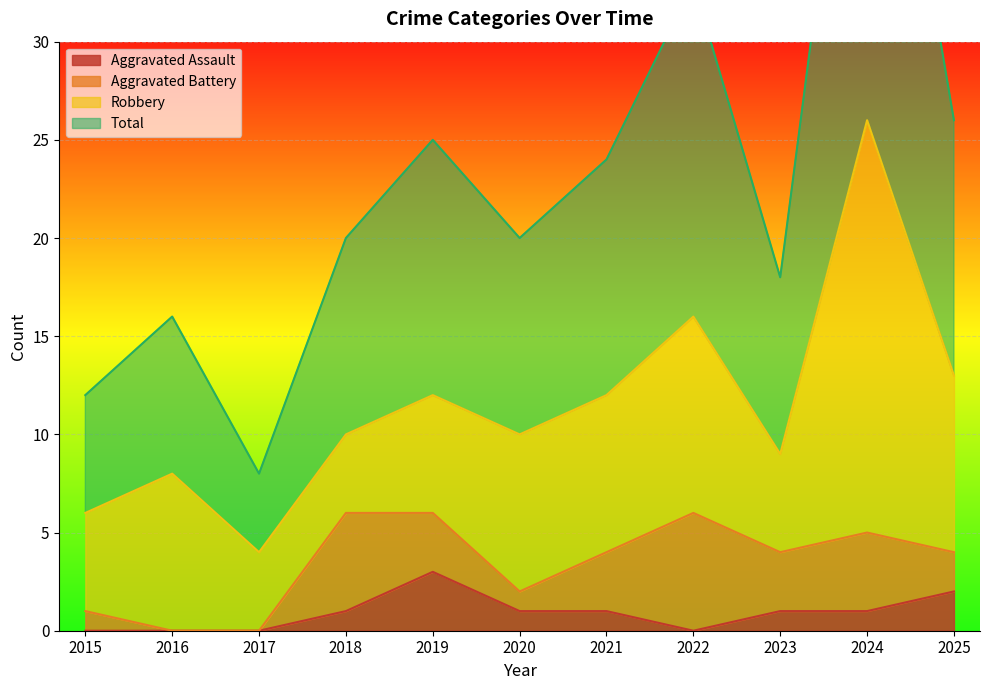

True or false: Aggravated Assault has a value of 2 at 2020.

False